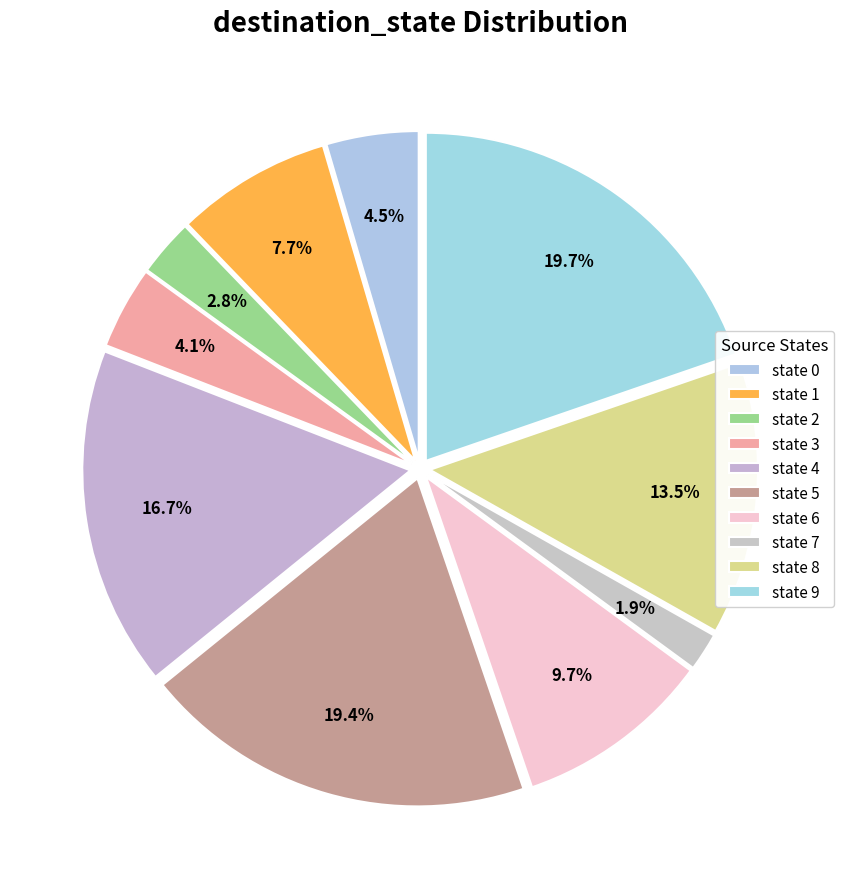

How many slices are in this pie chart?

10